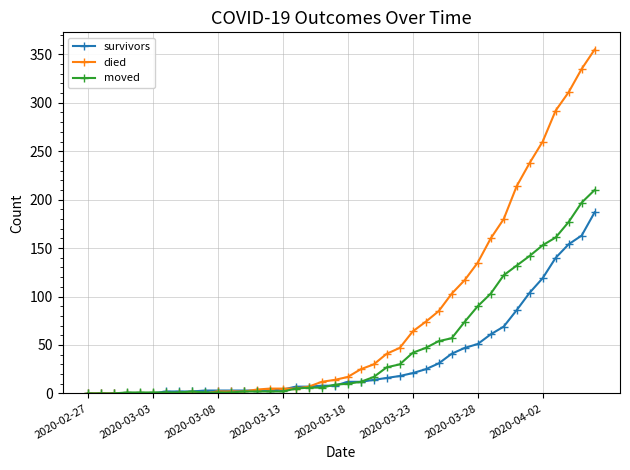

How many categories are shown in the chart?

40